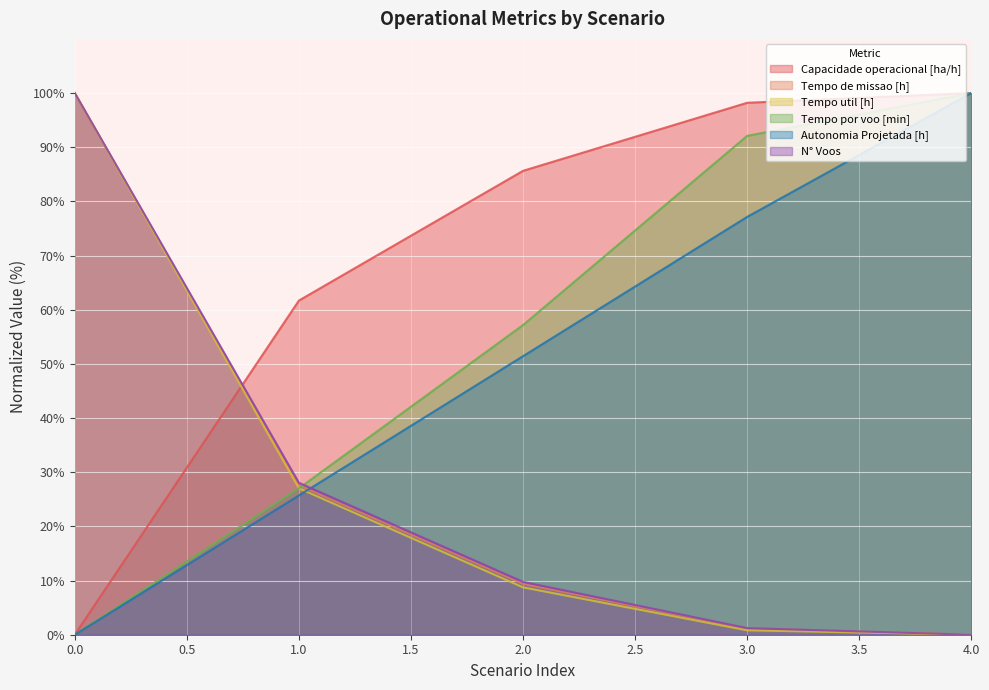

Which series has the widest spread of values?

Capacidade operacional [ha/h]